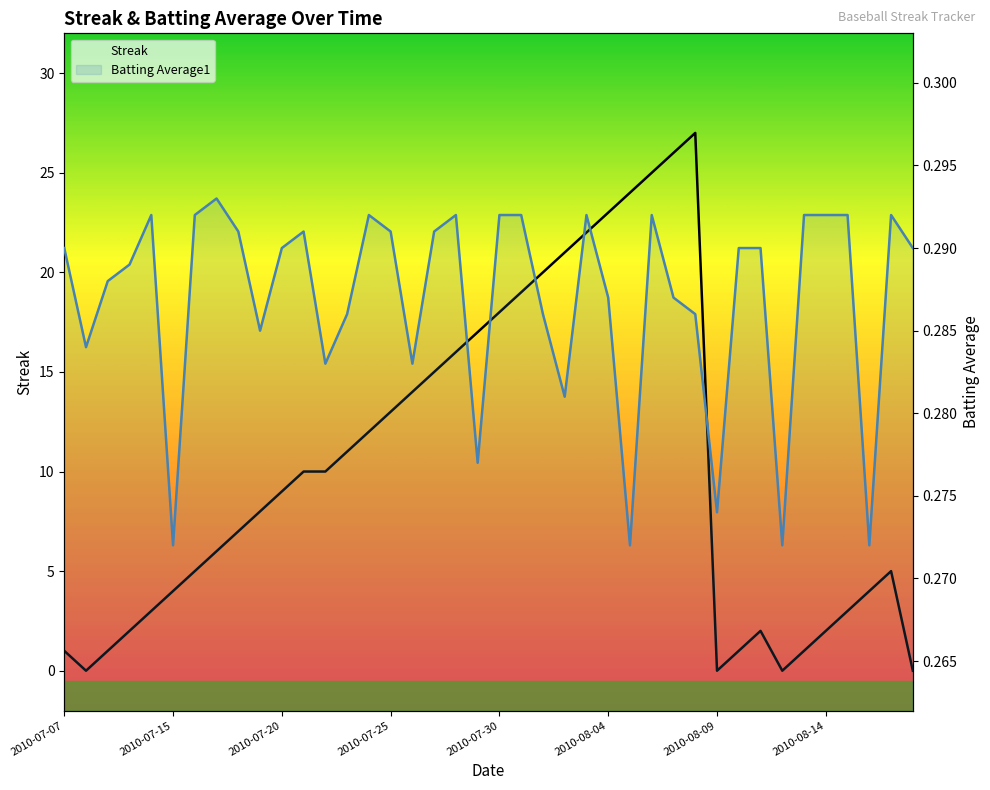

At how many categories does at least one series exceed 2?

29